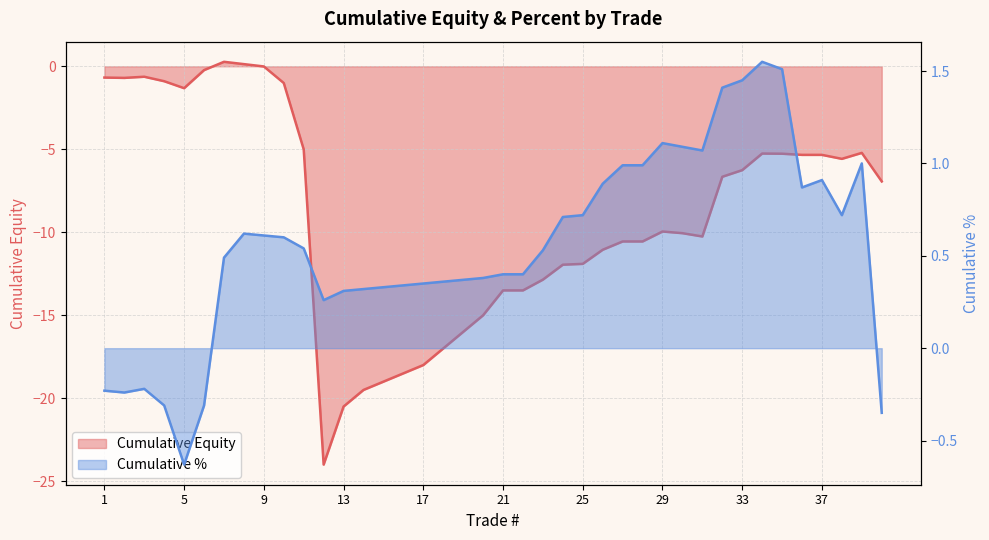

How many intersections are there between cumulative_percent and cumulative_equity?

2